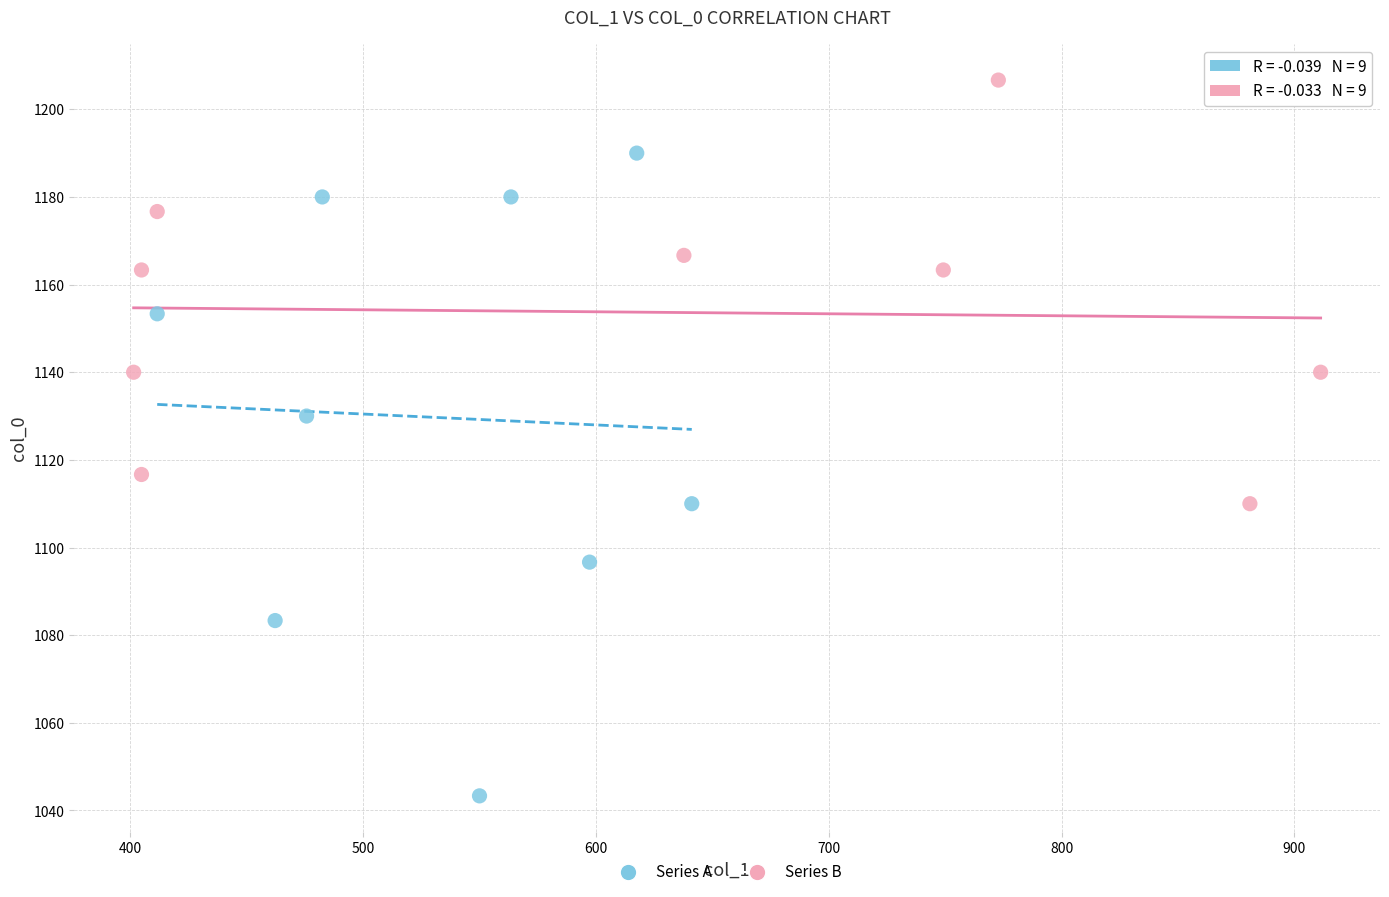

Which series reaches the minimum Y coordinate?

Series A